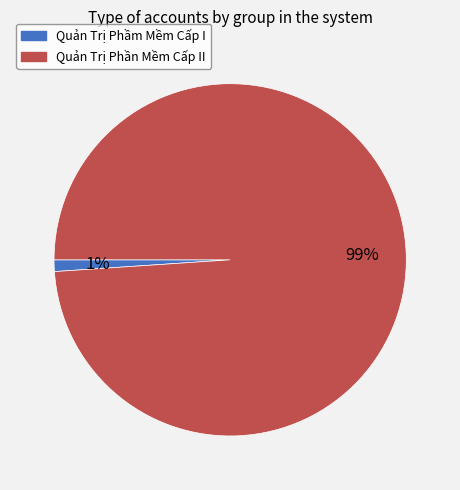

Is it true that Quản Trị Phần Mềm Cấp II is 89% of the pie?

False